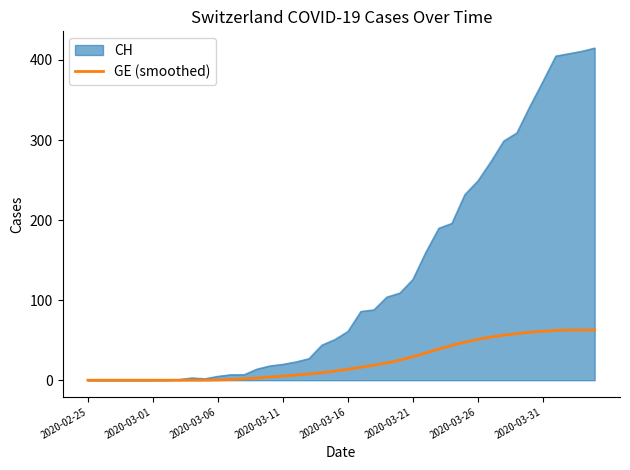

What is the maximum value shown in the chart?

415.0